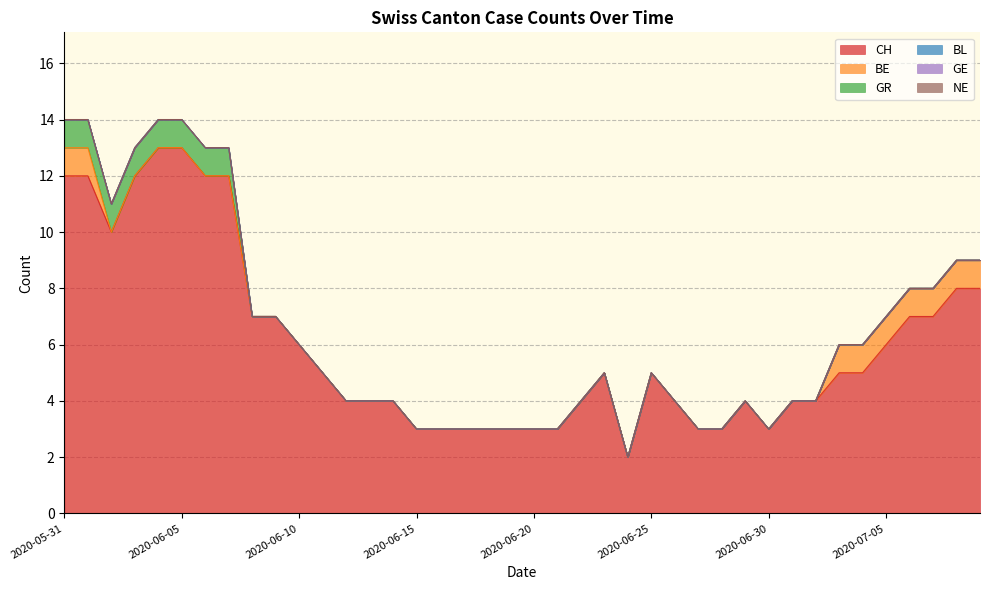

Count the GR values in the range 0 to 1.

40